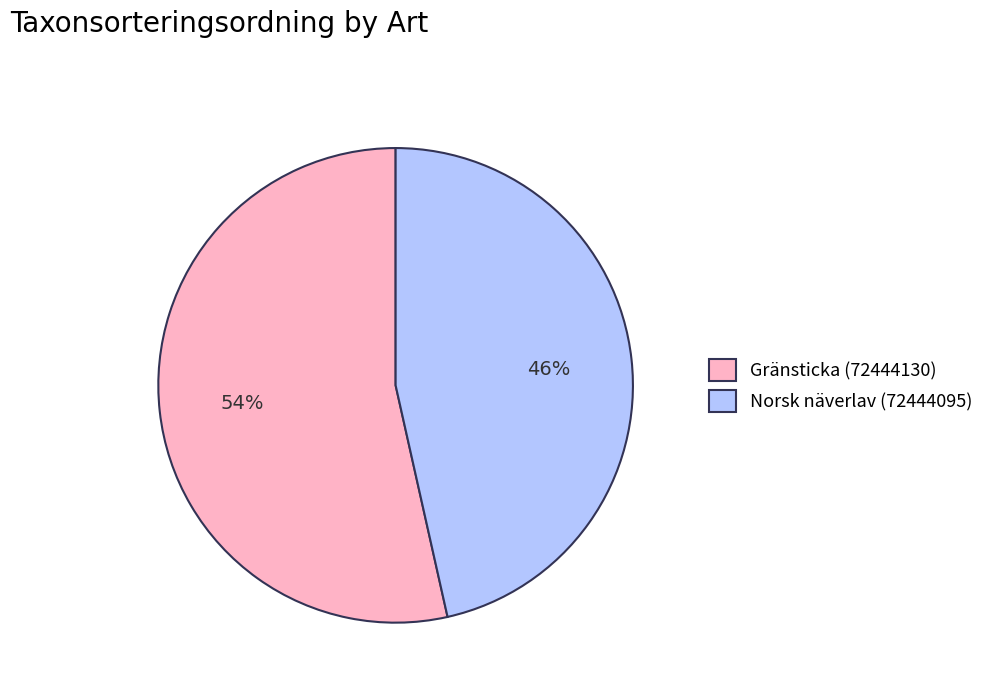

Which slice is the smallest?

Norsk näverlav (72444095)